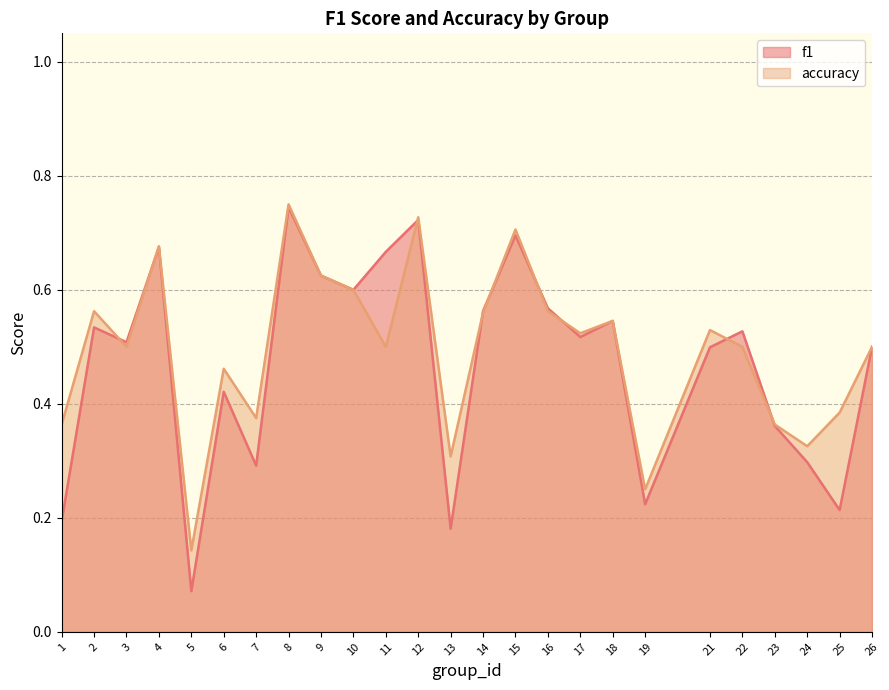

Between which two adjacent categories do f1 and accuracy first intersect?

2 and 3